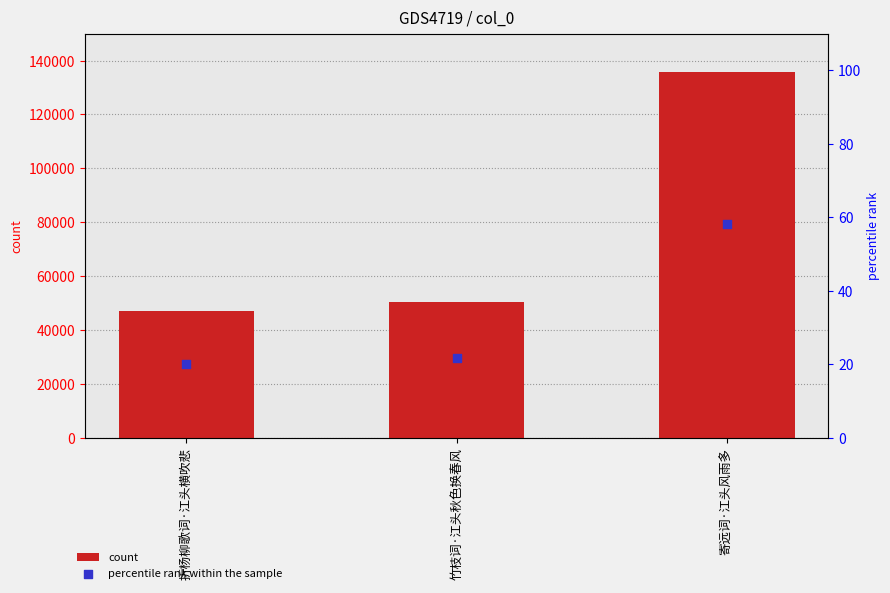

Is the value of count at 寄远词·江头风雨多 greater than the value of percentile rank within the sample at 寄远词·江头风雨多?

Yes